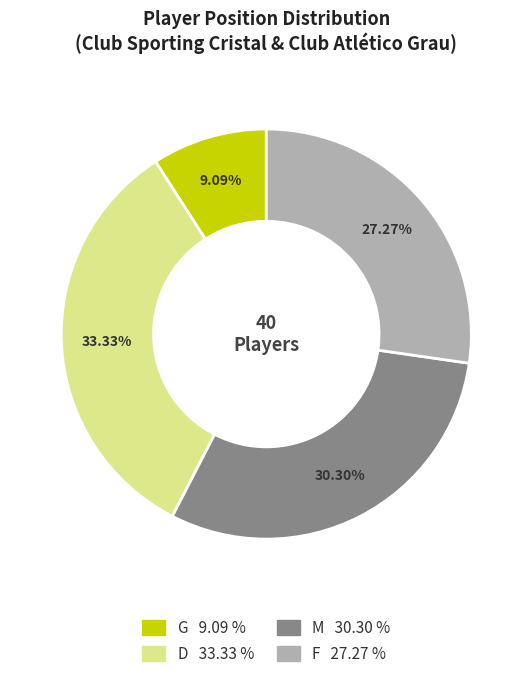

To the nearest percent, what is the difference between the largest and smallest slice percentages?

24%